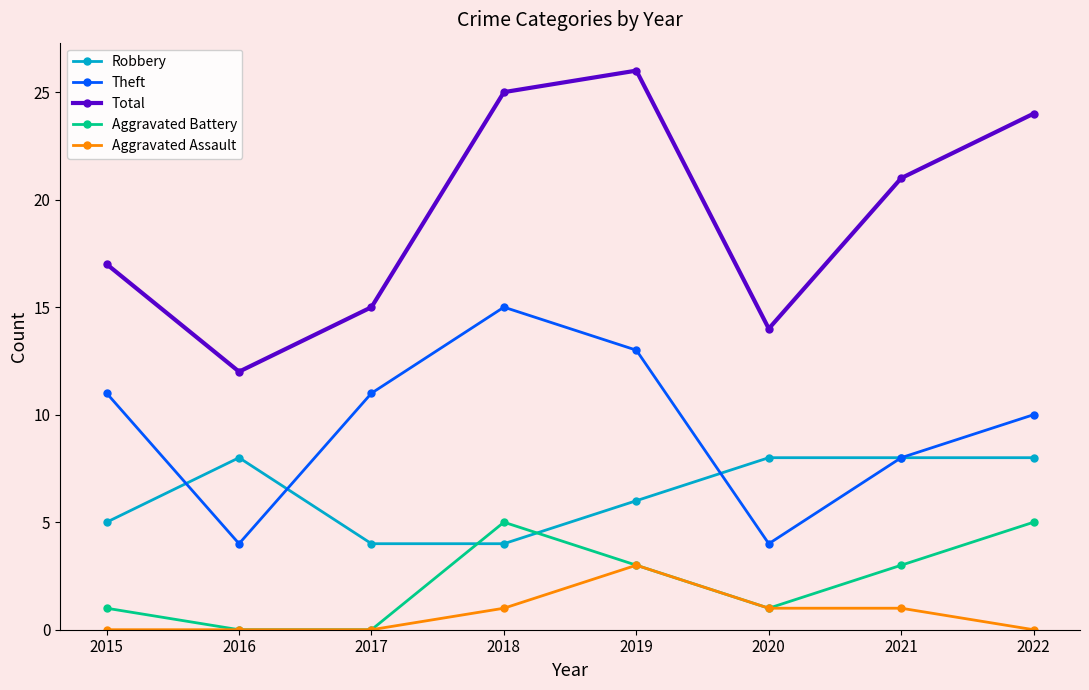

List the labels in order of Total value, smallest first.

2016, 2020, 2017, 2015, 2021, 2022, 2018, 2019